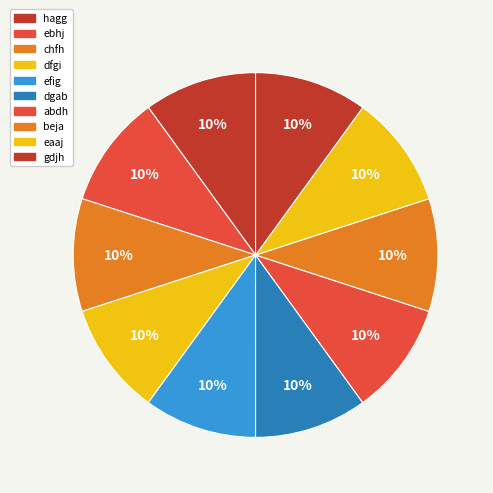

Count the number of slices in the pie.

10